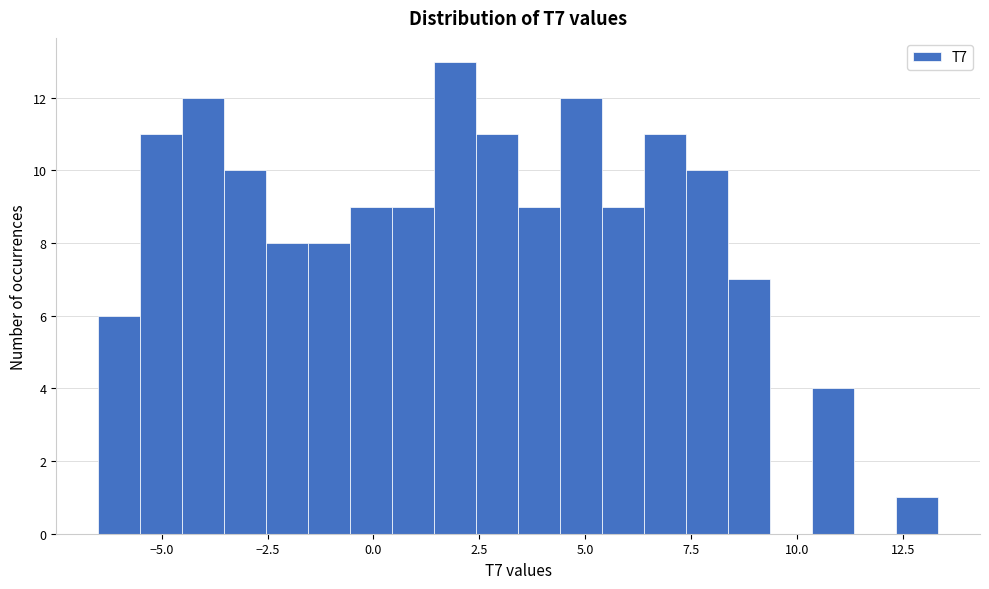

Read against the x-axis, roughly where is the centre of the tallest bar?

2.0